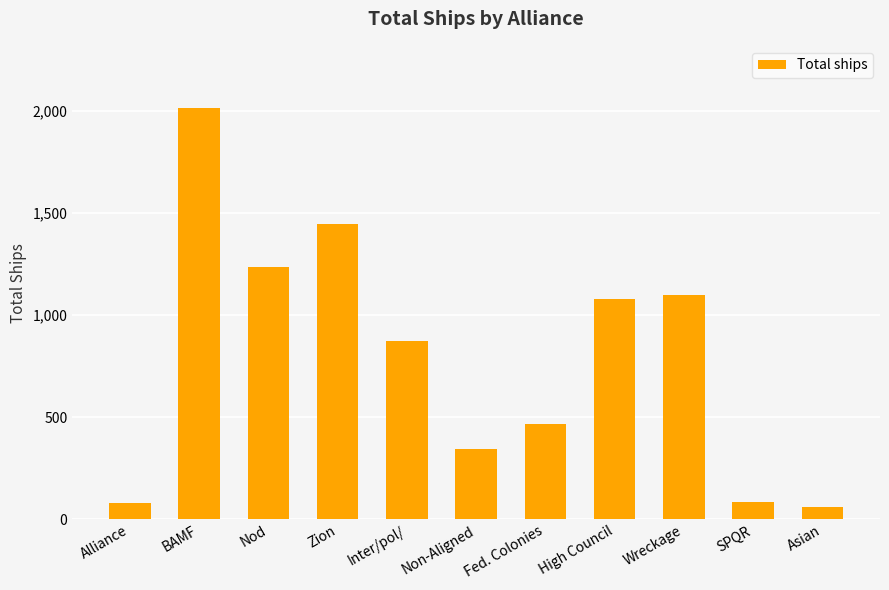

Approximately how many times larger is the value at Inter/pol/ compared to Asian?

14.3